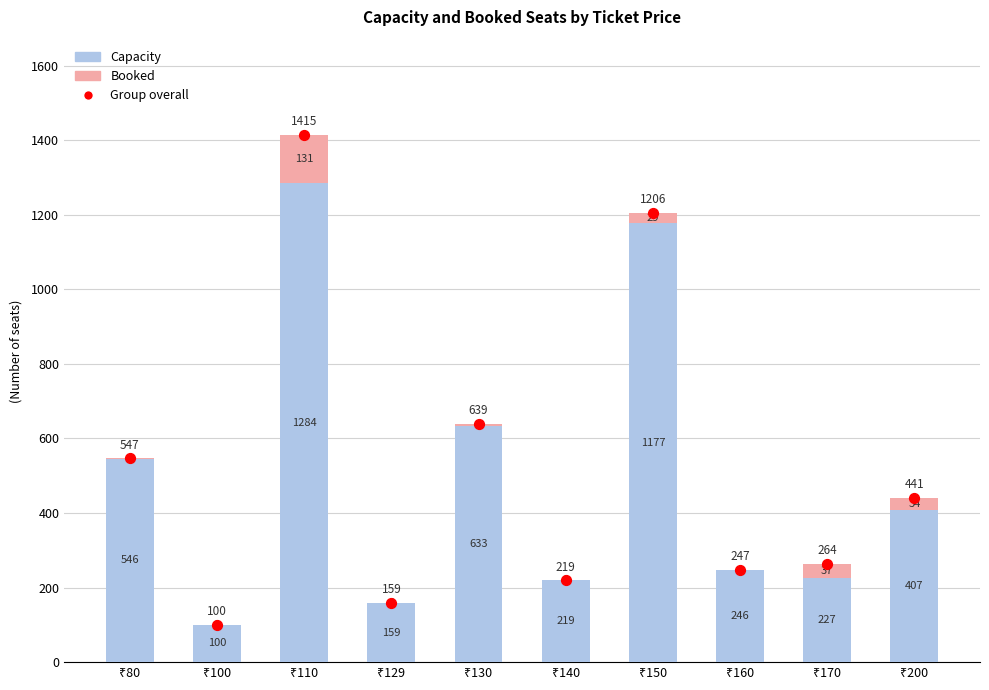

At which category is the sum across all series the highest?

₹110